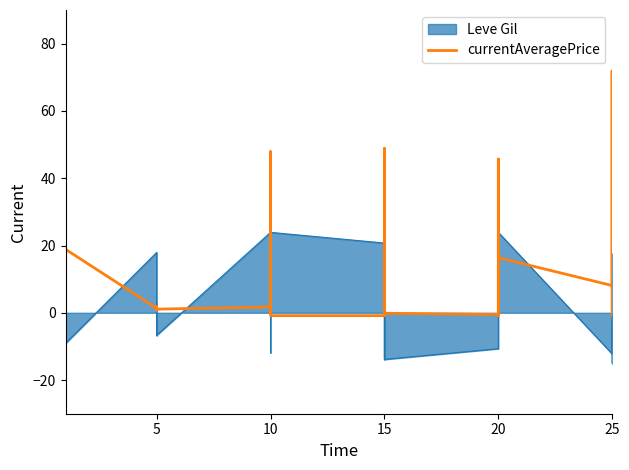

Does the chart display data point markers on the line(s)?

No